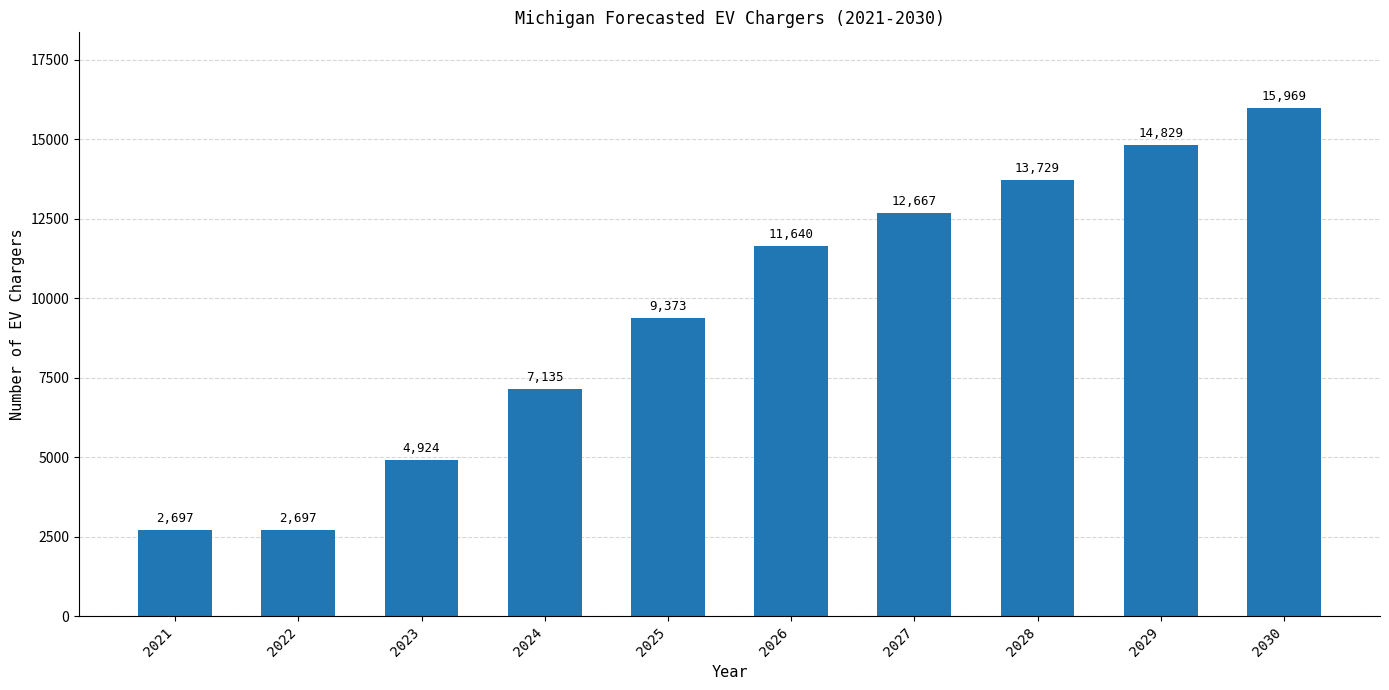

What is the value of the 10th bar from the left?

15969.1